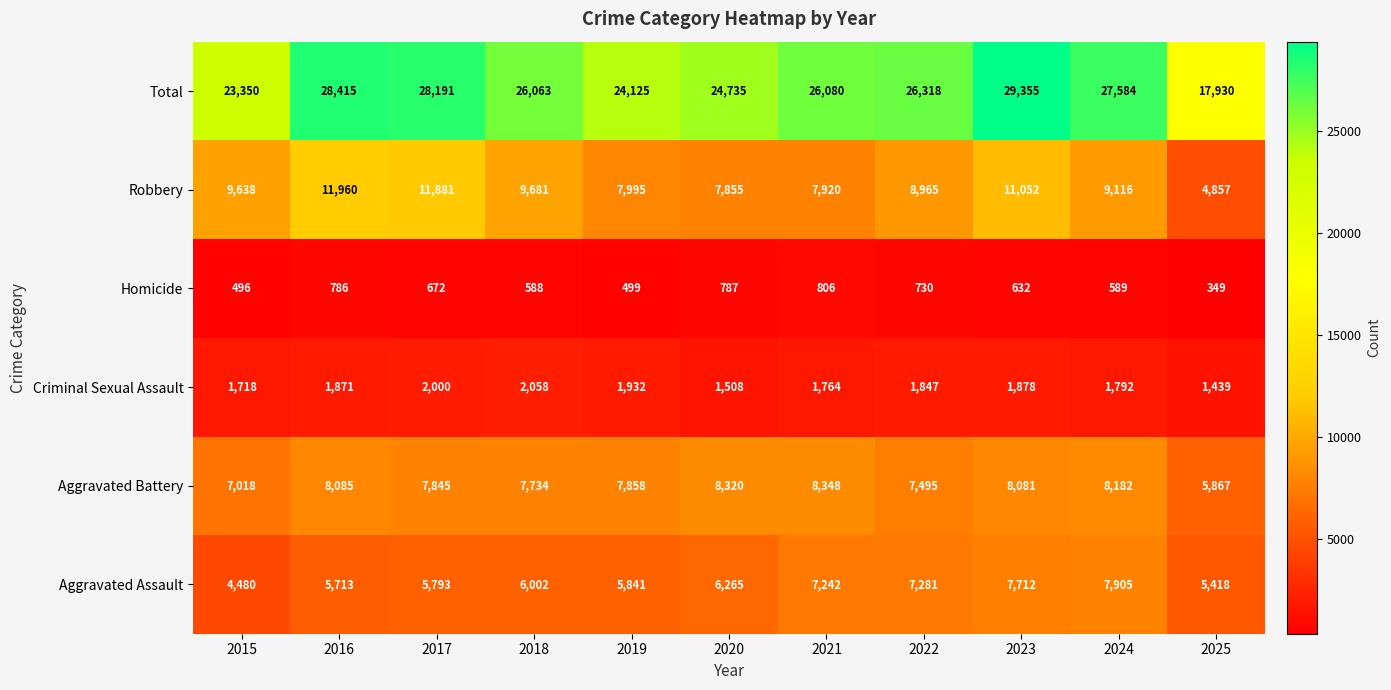

How many data points in Aggravated Assault are less than 6002?

5